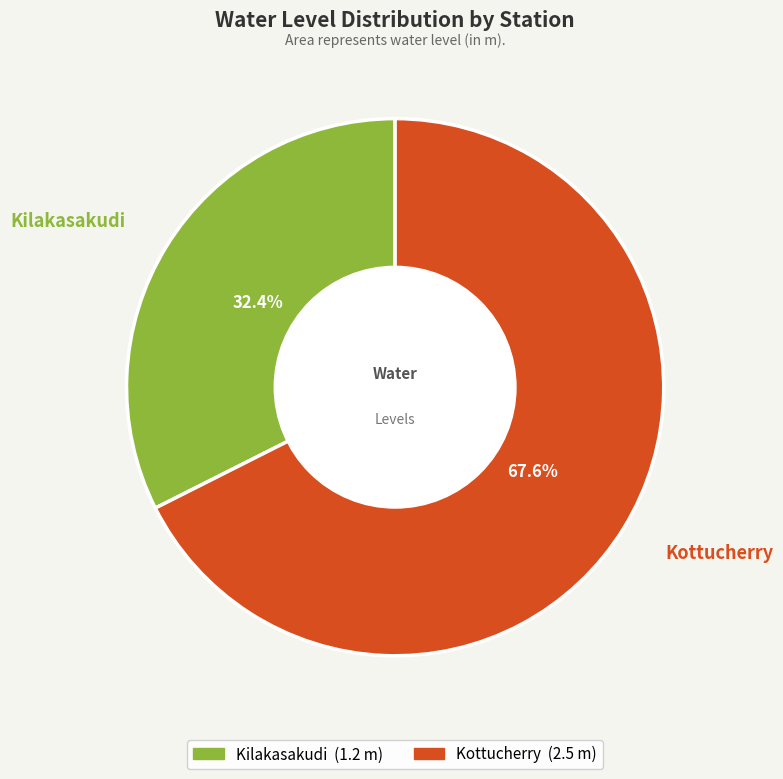

True or false: Kilakasakudi accounts for 32% of the total.

True